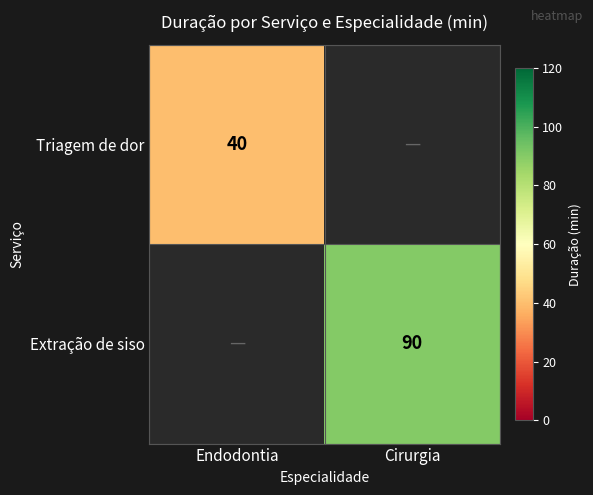

Is the value of Triagem de dor at Endodontia greater than the value of Extração de siso at Cirurgia?

No